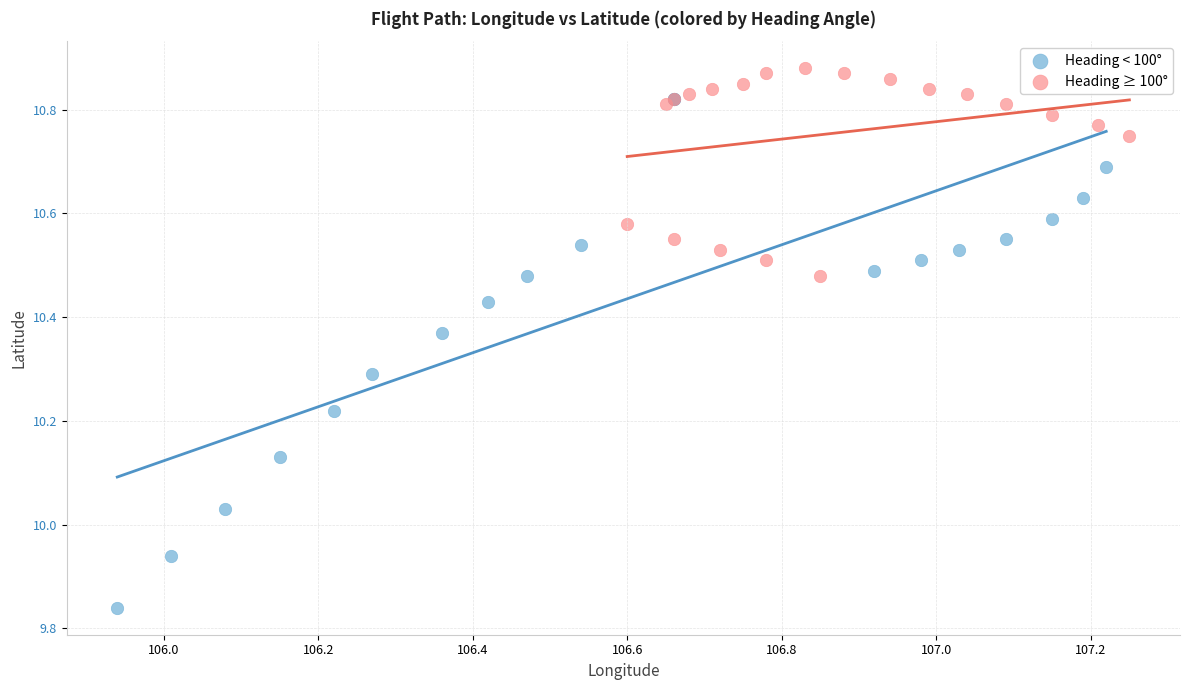

Which series has the widest spread of Y values?

Heading < 100°